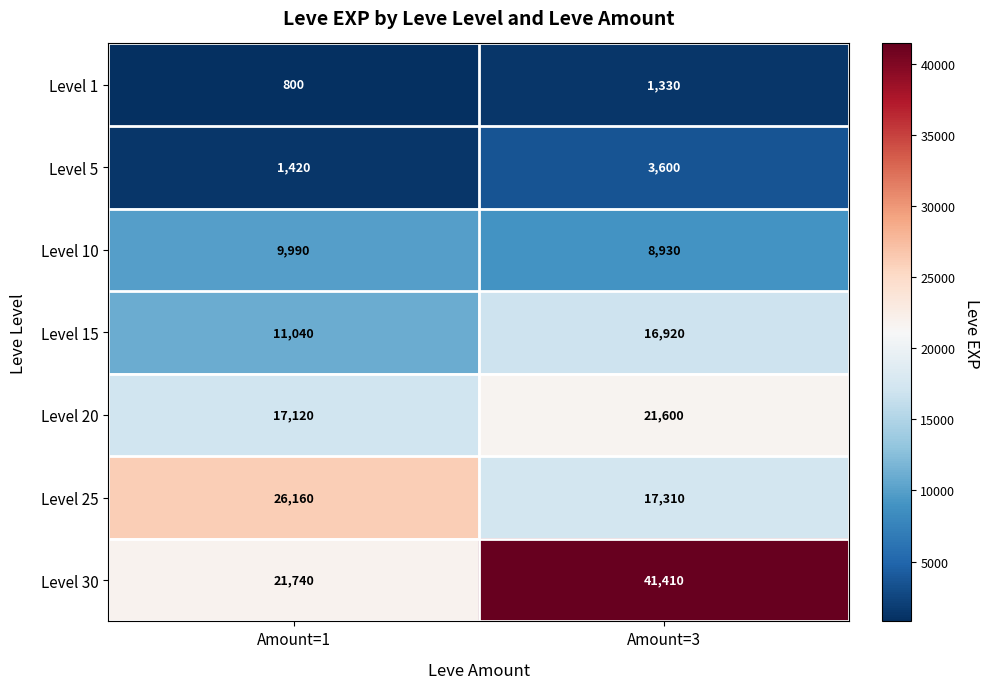

What is the sum of all Level 10 values?

18920